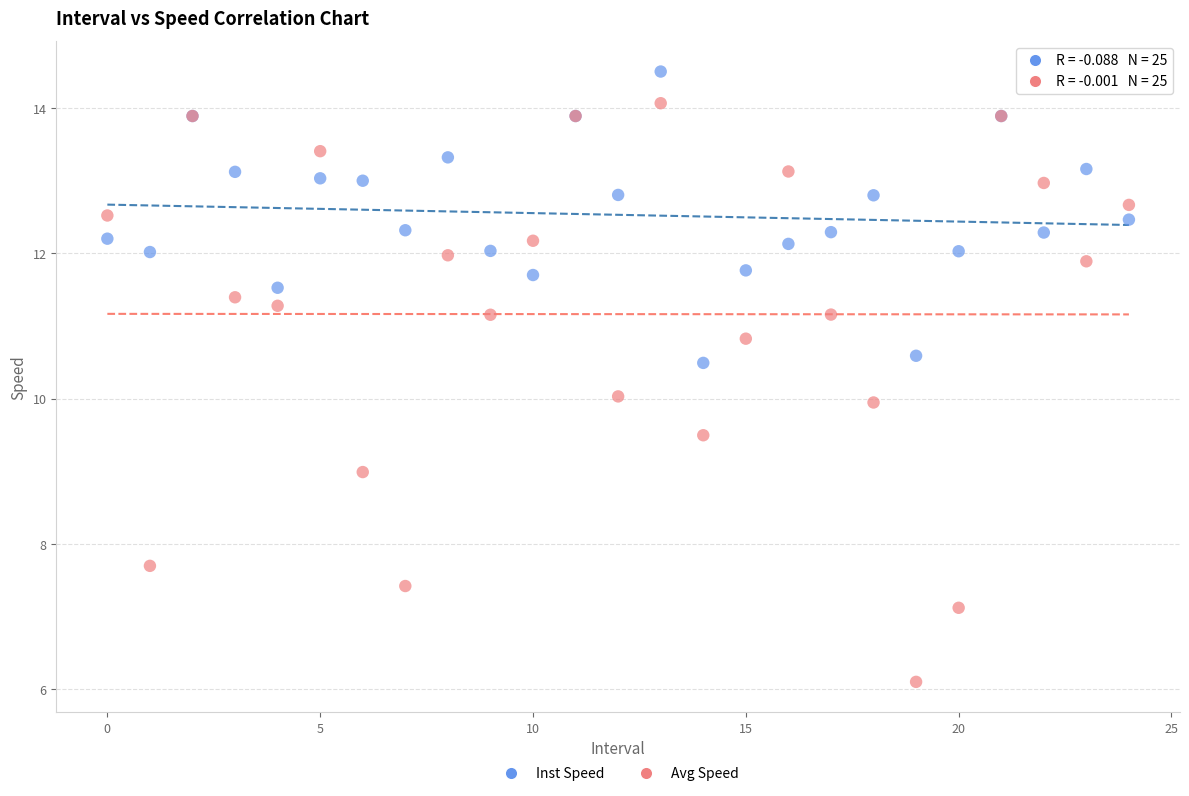

Which series reaches the minimum Y coordinate?

Avg Speed